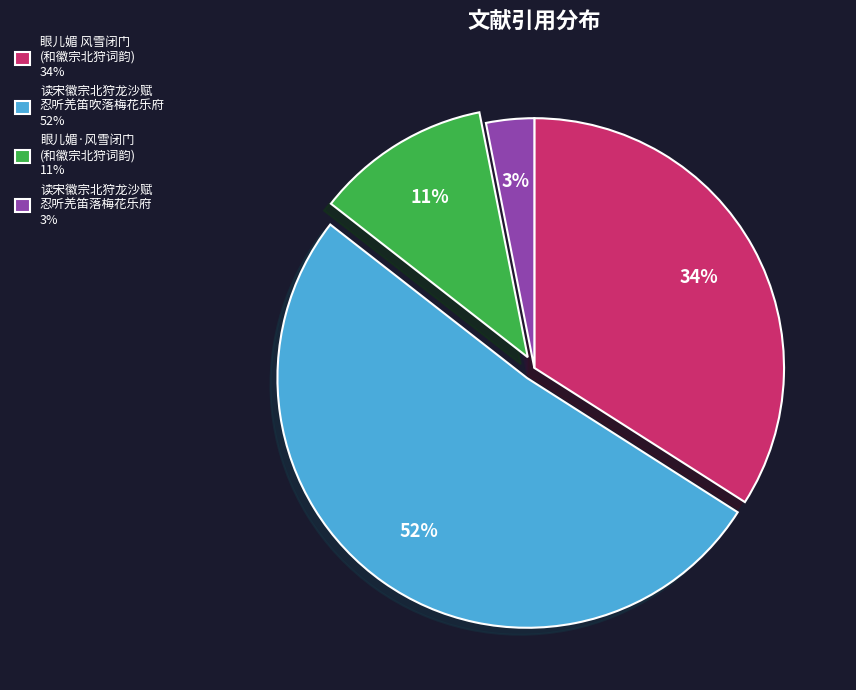

What percentage is the 读宋徽宗北狩龙沙赋 忍听羌笛落梅花乐府 3% slice, to the nearest percent?

3%